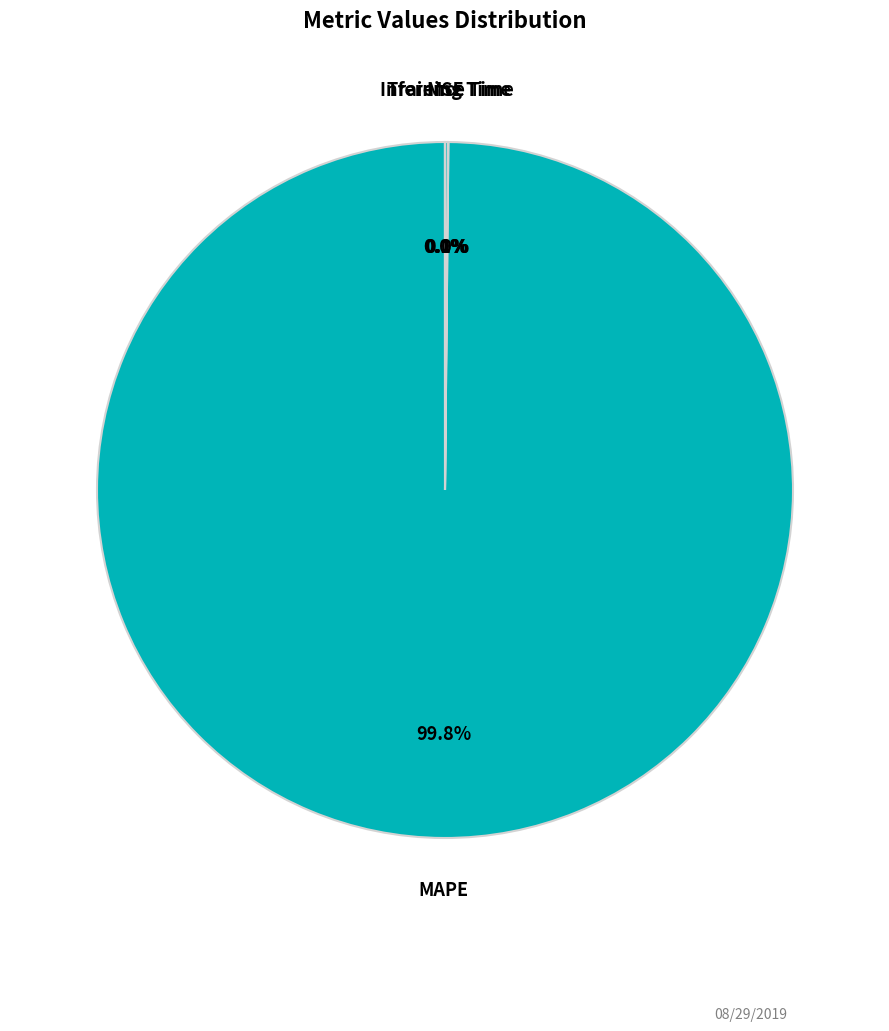

What is the largest slice in the pie chart?

MAPE